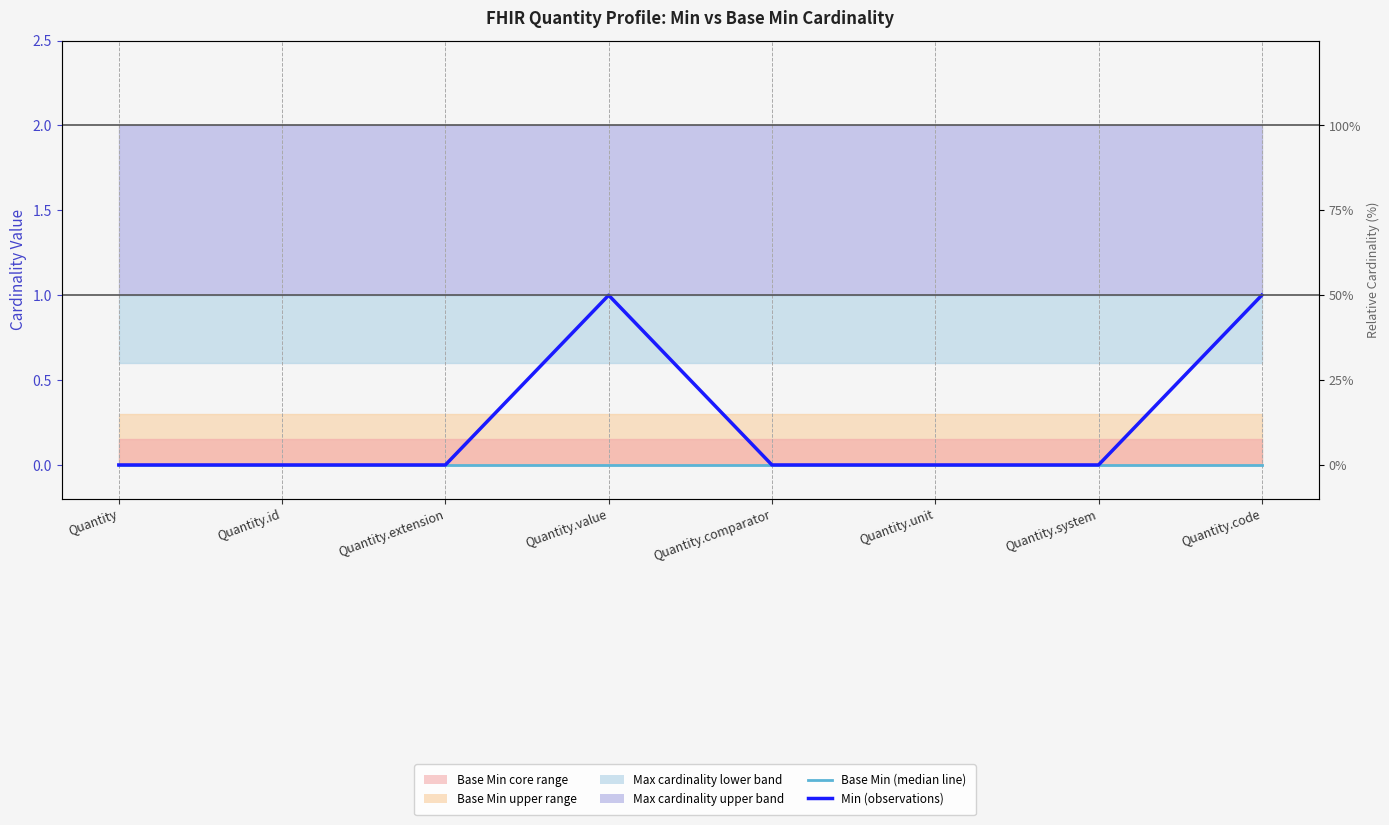

How many data points does each series have?

8